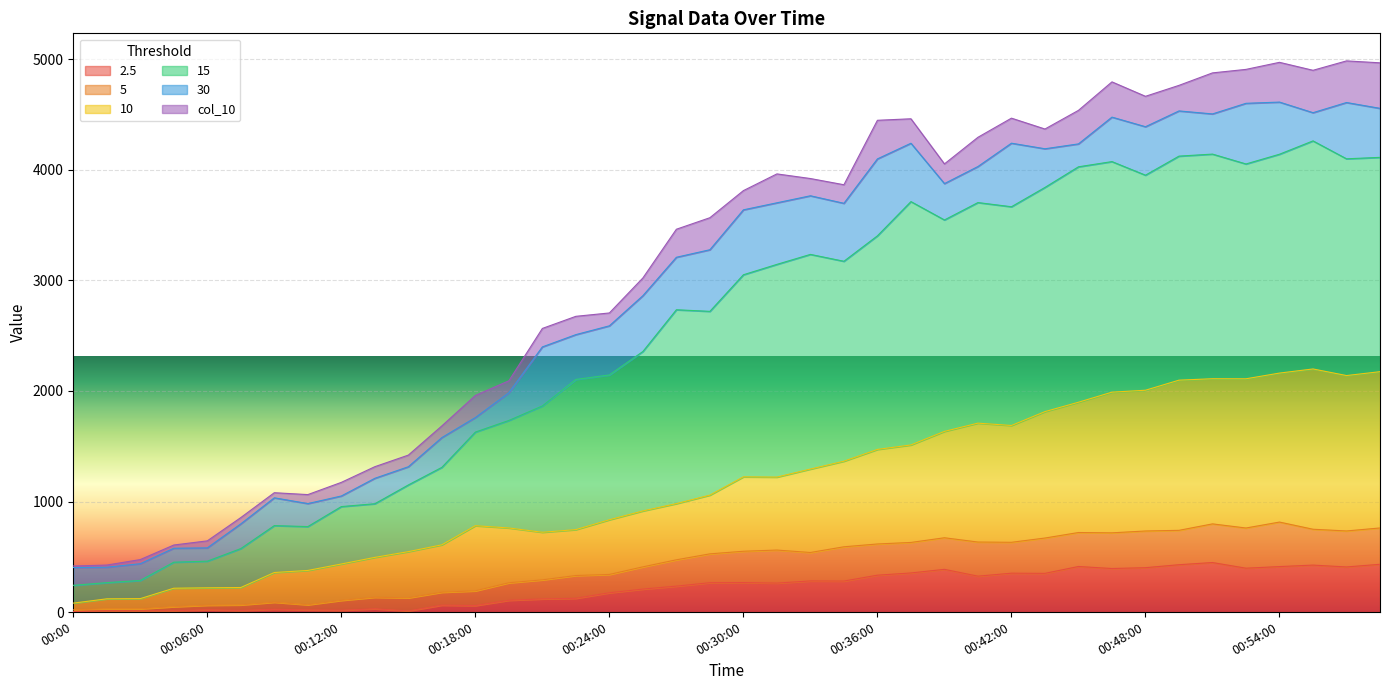

Where is 15 nearest to the value 2507?

00:22:30